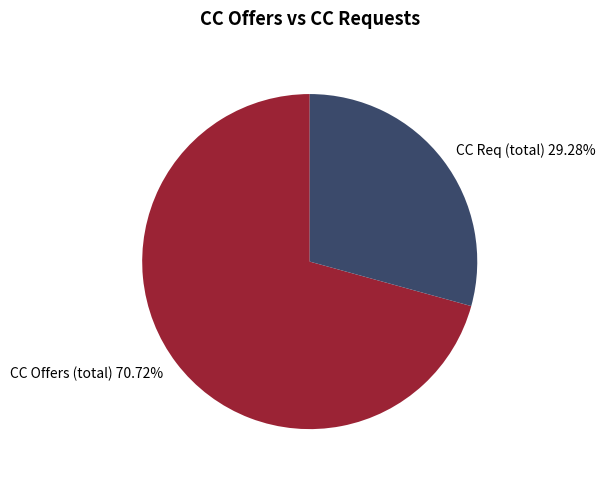

Which has a higher value, CC Offers (total) 70.72% or CC Req (total) 29.28%?

CC Offers (total) 70.72%